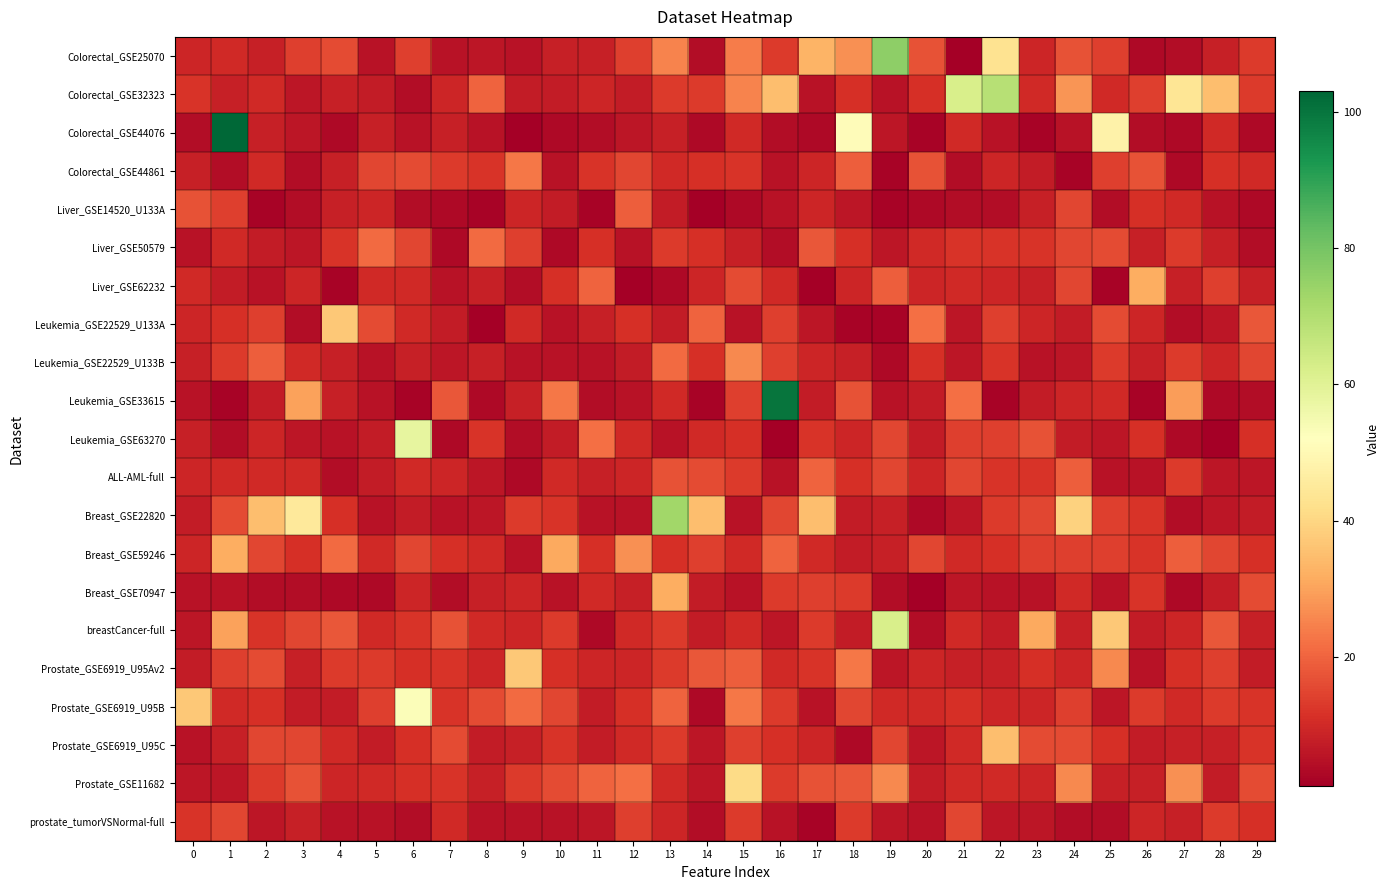

Reading left to right, what are all the values shown in this chart?

Colorectal_GSE25070: 0=9	1=10	2=8	3=14	4=16	5=5	6=14	7=5	8=6	9=5	10=8	11=8	12=14	13=25	14=4	15=24	16=13	17=33	18=27	19=76	20=17	21=1	22=43	23=9	24=17	25=14	26=3	27=4	28=8	29=13
Colorectal_GSE32323: 0=12	1=8	2=10	3=6	4=8	5=7	6=4	7=9	8=20	9=7	10=7	11=9	12=7	13=13	14=13	15=25	16=35	17=5	18=11	19=5	20=11	21=62	22=69	23=10	24=28	25=10	26=14	27=44	28=35	29=13
Colorectal_GSE44076: 0=4	1=103	2=8	3=6	4=3	5=8	6=5	7=8	8=5	9=1	10=3	11=4	12=6	13=8	14=3	15=10	16=4	17=3	18=51	19=6	20=2	21=10	22=5	23=2	24=5	25=48	26=4	27=3	28=10	29=3
Colorectal_GSE44861: 0=8	1=4	2=10	3=4	4=8	5=15	6=16	7=13	8=12	9=23	10=5	11=12	12=15	13=10	14=11	15=12	16=5	17=9	18=19	19=2	20=17	21=4	22=9	23=7	24=2	25=14	26=17	27=3	28=11	29=10
Liver_GSE14520_U133A: 0=17	1=14	2=2	3=4	4=8	5=9	6=4	7=3	8=2	9=9	10=7	11=2	12=19	13=7	14=1	15=3	16=5	17=9	18=6	19=2	20=3	21=4	22=4	23=8	24=15	25=4	26=11	27=10	28=5	29=3
Liver_GSE50579: 0=5	1=10	2=7	3=6	4=12	5=21	6=15	7=3	8=21	9=14	10=3	11=11	12=5	13=13	14=11	15=8	16=4	17=18	18=11	19=6	20=10	21=12	22=12	23=12	24=15	25=16	26=8	27=13	28=8	29=4
Liver_GSE62232: 0=10	1=7	2=5	3=9	4=2	5=10	6=10	7=5	8=8	9=4	10=11	11=20	12=1	13=3	14=9	15=16	16=10	17=1	18=9	19=19	20=9	21=10	22=9	23=8	24=15	25=2	26=32	27=8	28=14	29=8
Leukemia_GSE22529_U133A: 0=9	1=11	2=14	3=4	4=37	5=16	6=10	7=7	8=1	9=10	10=5	11=8	12=11	13=7	14=20	15=5	16=14	17=6	18=2	19=2	20=22	21=6	22=14	23=9	24=7	25=16	26=9	27=4	28=6	29=18
Leukemia_GSE22529_U133B: 0=8	1=13	2=19	3=10	4=8	5=5	6=8	7=6	8=8	9=5	10=5	11=5	12=7	13=21	14=11	15=26	16=14	17=9	18=8	19=3	20=11	21=6	22=12	23=5	24=6	25=13	26=8	27=13	28=9	29=15
Leukemia_GSE33615: 0=5	1=2	2=7	3=30	4=8	5=5	6=2	7=18	8=3	9=8	10=23	11=4	12=5	13=10	14=2	15=14	16=100	17=7	18=17	19=5	20=7	21=22	22=2	23=7	24=9	25=10	26=2	27=29	28=3	29=4
Leukemia_GSE63270: 0=8	1=4	2=9	3=6	4=5	5=7	6=58	7=3	8=12	9=4	10=7	11=22	12=10	13=5	14=10	15=11	16=1	17=12	18=9	19=15	20=7	21=14	22=14	23=17	24=7	25=6	26=11	27=3	28=1	29=11
ALL-AML-full: 0=9	1=10	2=10	3=10	4=4	5=7	6=10	7=9	8=6	9=3	10=10	11=8	12=9	13=17	14=16	15=13	16=5	17=20	18=11	19=15	20=9	21=15	22=12	23=12	24=19	25=5	26=5	27=13	28=6	29=6
Breast_GSE22820: 0=7	1=16	2=35	3=45	4=11	5=5	6=7	7=5	8=6	9=13	10=12	11=5	12=5	13=73	14=35	15=5	16=15	17=35	18=7	19=8	20=3	21=6	22=13	23=15	24=39	25=14	26=12	27=4	28=6	29=7
Breast_GSE59246: 0=9	1=32	2=15	3=11	4=21	5=10	6=15	7=11	8=10	9=5	10=31	11=11	12=27	13=11	14=14	15=10	16=20	17=10	18=7	19=8	20=15	21=10	22=11	23=14	24=14	25=14	26=12	27=19	28=15	29=11
Breast_GSE70947: 0=5	1=5	2=4	3=4	4=3	5=3	6=9	7=4	8=8	9=9	10=5	11=10	12=8	13=32	14=7	15=5	16=13	17=14	18=13	19=4	20=1	21=6	22=5	23=5	24=10	25=5	26=12	27=3	28=7	29=16
breastCancer-full: 0=6	1=30	2=12	3=15	4=18	5=10	6=12	7=17	8=10	9=9	10=13	11=3	12=10	13=13	14=7	15=10	16=6	17=13	18=7	19=62	20=4	21=10	22=7	23=31	24=8	25=37	26=7	27=9	28=18	29=8
Prostate_GSE6919_U95Av2: 0=7	1=14	2=16	3=8	4=13	5=13	6=11	7=12	8=9	9=37	10=11	11=9	12=9	13=13	14=18	15=19	16=10	17=12	18=23	19=6	20=9	21=8	22=8	23=11	24=9	25=26	26=5	27=11	28=14	29=7
Prostate_GSE6919_U95B: 0=37	1=10	2=11	3=7	4=7	5=14	6=53	7=12	8=16	9=21	10=15	11=7	12=11	13=20	14=3	15=23	16=13	17=5	18=15	19=10	20=10	21=11	22=9	23=9	24=14	25=6	26=13	27=10	28=13	29=12
Prostate_GSE6919_U95C: 0=5	1=8	2=15	3=15	4=10	5=7	6=11	7=16	8=7	9=8	10=12	11=7	12=10	13=13	14=6	15=14	16=11	17=9	18=3	19=15	20=6	21=10	22=35	23=16	24=16	25=11	26=7	27=8	28=8	29=12
Prostate_GSE11682: 0=6	1=6	2=13	3=17	4=9	5=10	6=11	7=12	8=8	9=13	10=16	11=20	12=22	13=10	14=6	15=41	16=13	17=17	18=18	19=26	20=7	21=10	22=10	23=9	24=26	25=8	26=8	27=27	28=7	29=16
prostate_tumorVSNormal-full: 0=12	1=15	2=6	3=8	4=5	5=5	6=4	7=10	8=5	9=5	10=5	11=6	12=14	13=9	14=4	15=13	16=5	17=2	18=13	19=6	20=5	21=15	22=6	23=6	24=4	25=4	26=9	27=8	28=13	29=11